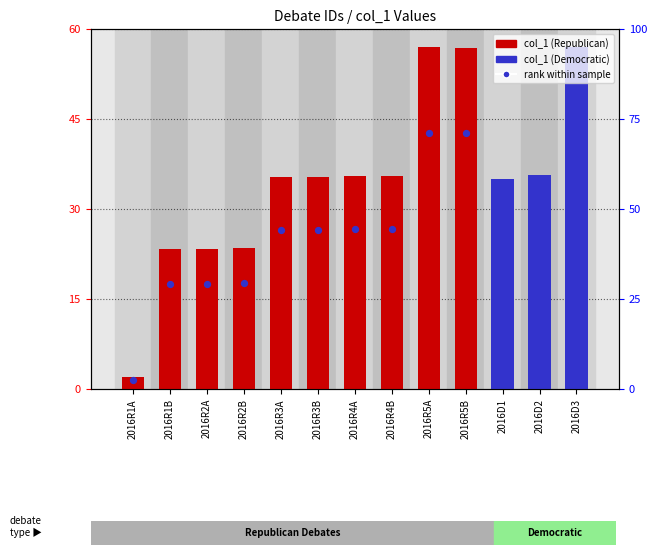

Between 2016R3A and 2016R3B, which is larger?

2016R3B